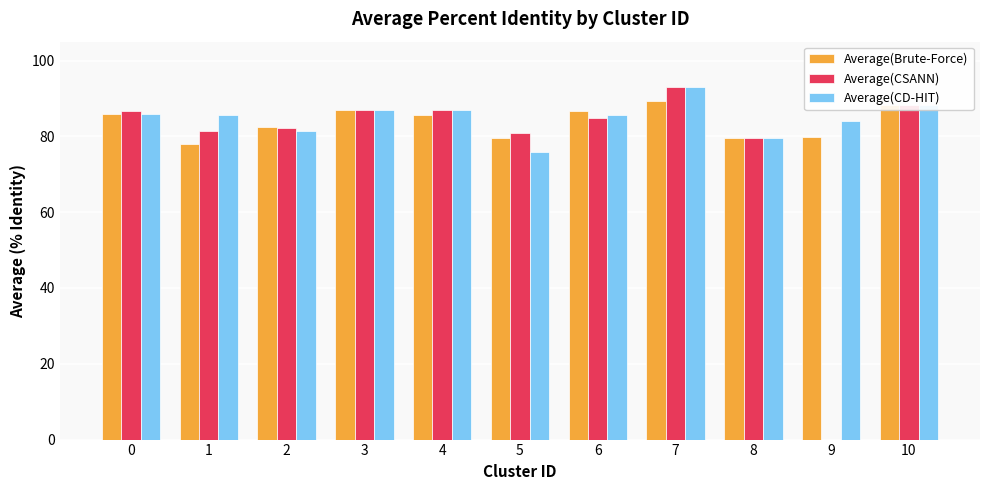

At which category is the sum across all series the highest?

7